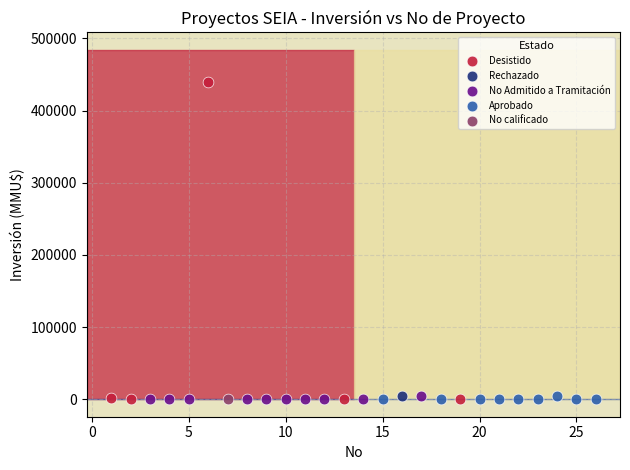

What are all the series names shown in the legend?

Desistido, Rechazado, No Admitido a Tramitación, Aprobado, No calificado